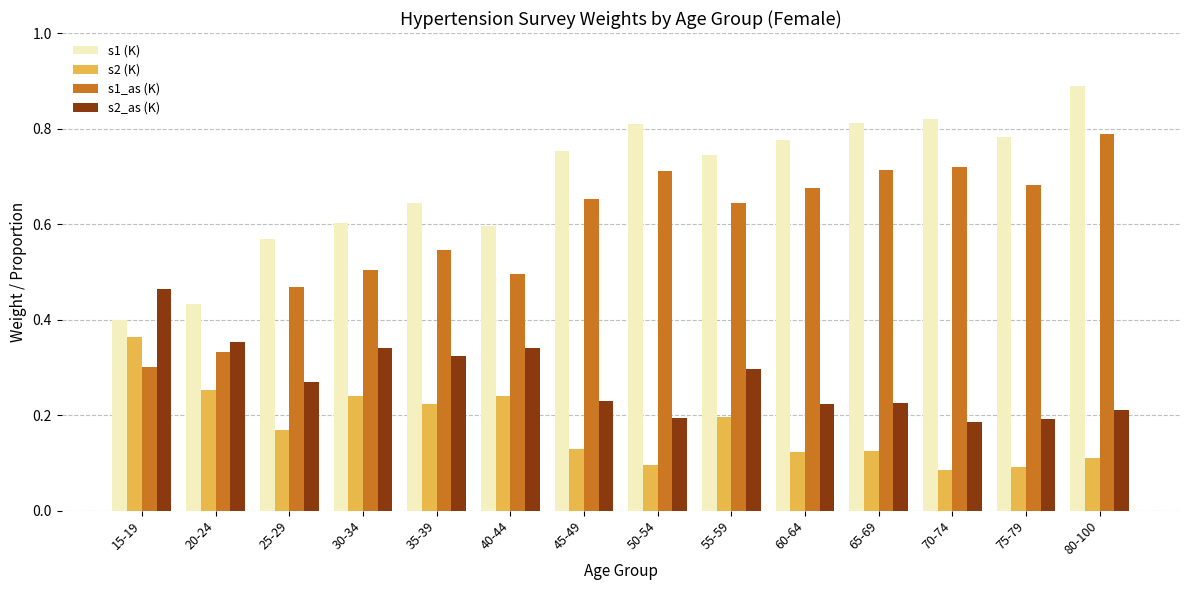

Does the chart contain any negative values?

No